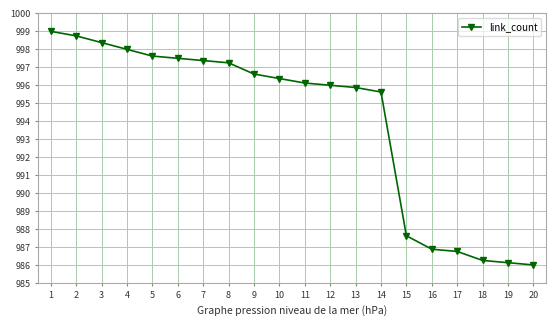

What is the ratio of the value at 17 to the value at 18?

1.0